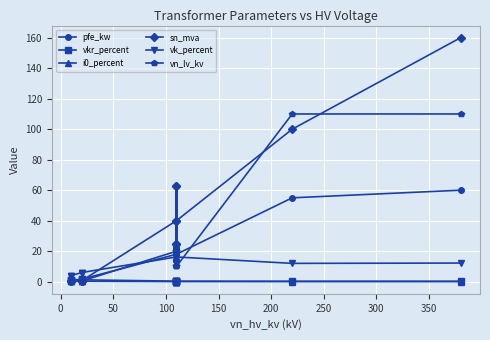

In vkr_percent, how many points are higher than both neighbors (excluding endpoints)?

3